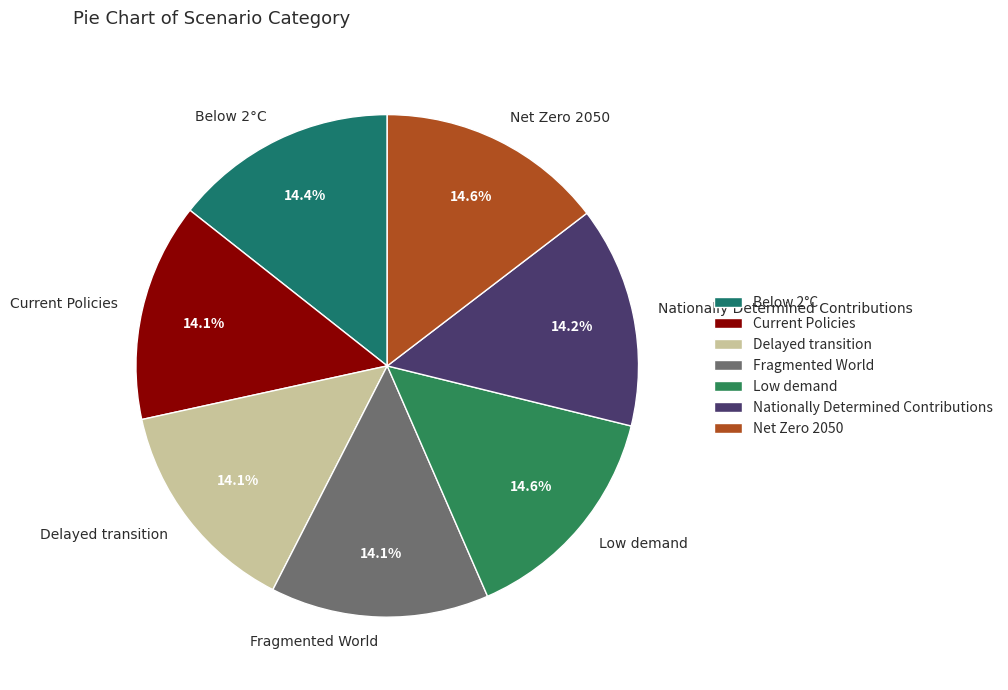

To the nearest percent, what percentage of the pie is Low demand?

15%